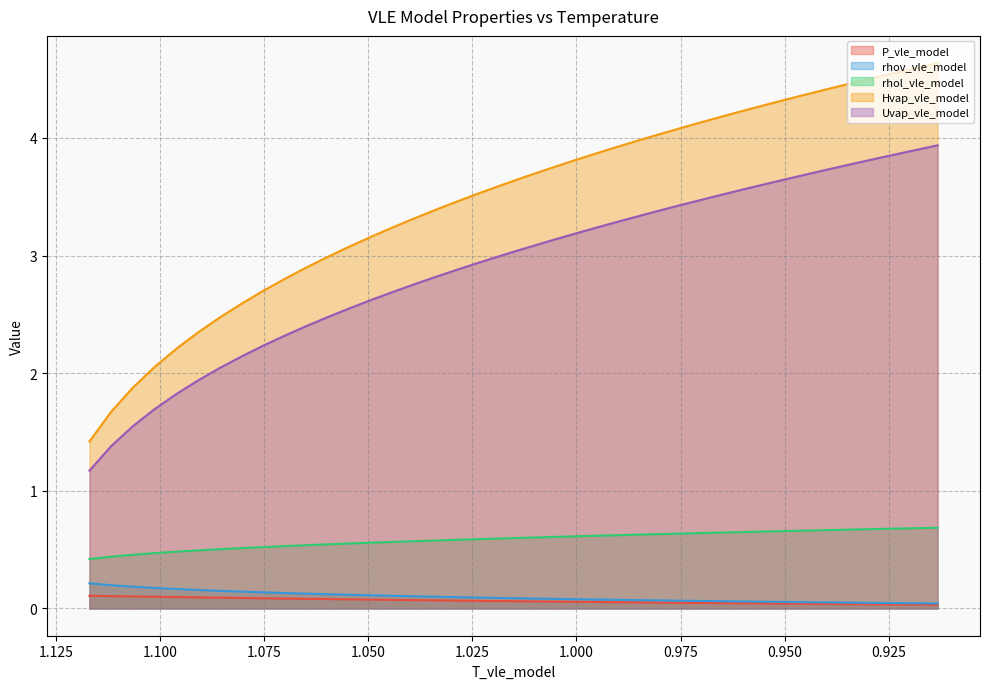

The value of P_vle_model at 0.9602874501120066 is 0.0. True or false?

True